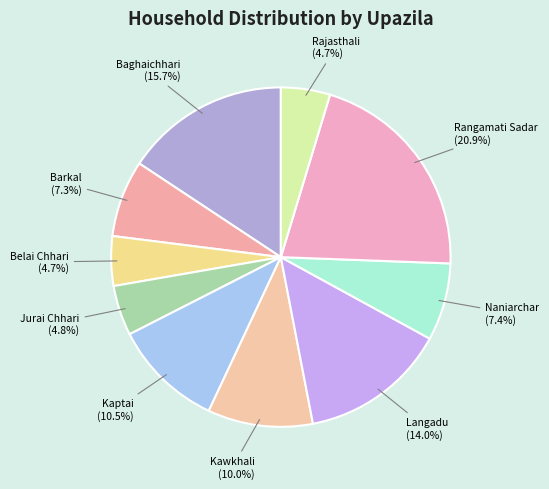

Approximately how many times larger is the value at Jurai Chhari compared to Belai Chhari?

1.0